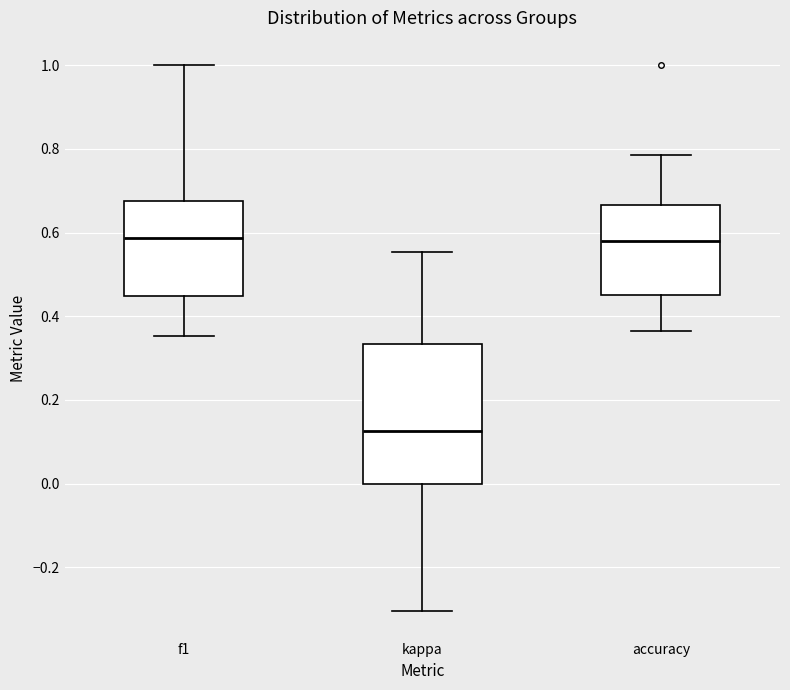

Reading left to right, transcribe this box plot: for each box, give where its median line is, the range the box spans, and where its two whiskers end, as read against the y-axis. The values are not printed on the chart, so give them approximately, as read against the axis.

f1: median 0.58, box 0.44 to 0.68, whiskers 0.36 to 1.00
kappa: median 0.12, box 0.00 to 0.34, whiskers -0.30 to 0.56
accuracy: median 0.58, box 0.46 to 0.66, whiskers 0.36 to 0.78